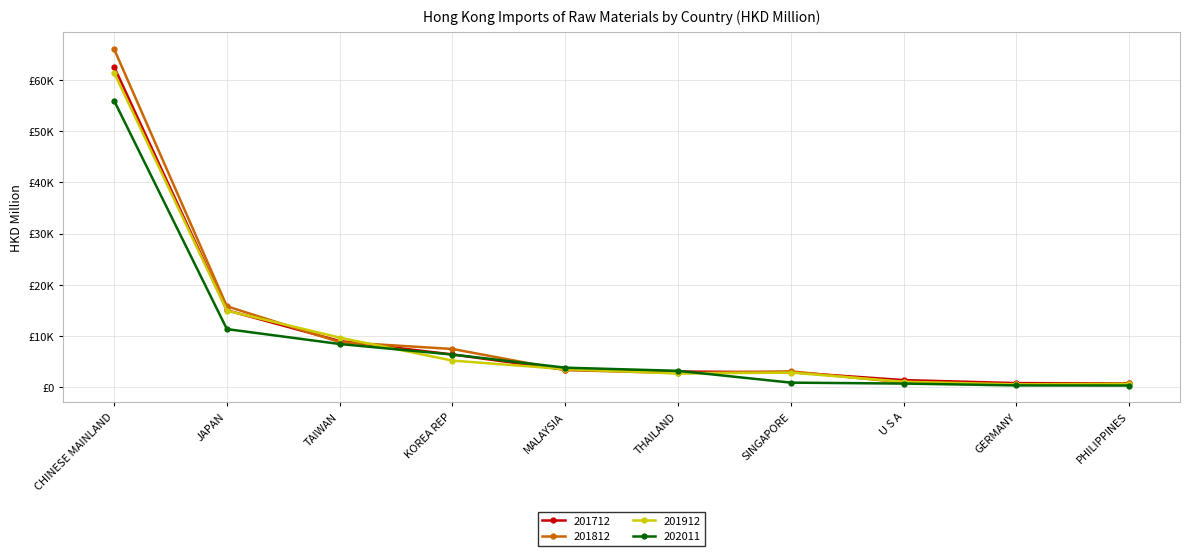

Between MALAYSIA and THAILAND, which series saw the biggest shift?

201912